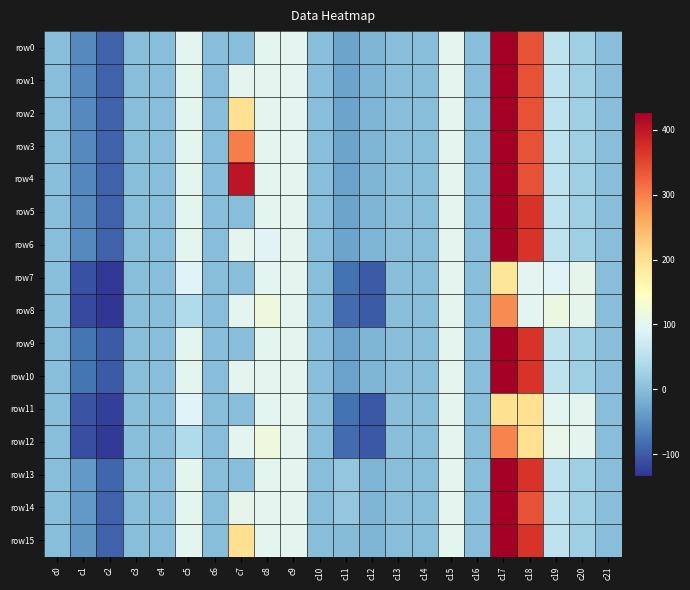

What is the spread (max minus min) of values at c8?

25